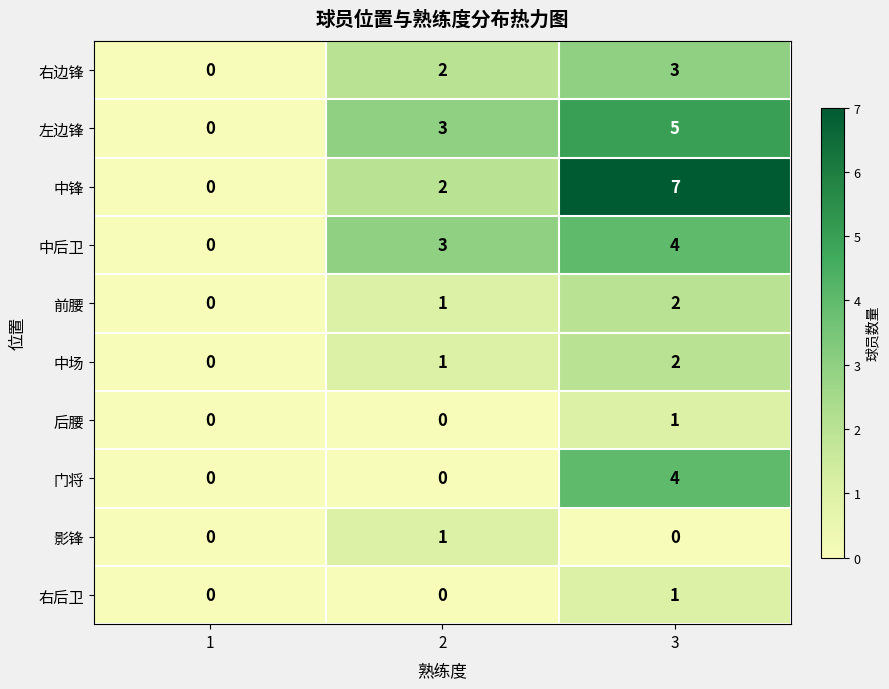

Reading left to right, list all the values displayed in this chart.

右边锋: 1=0	2=2	3=3
左边锋: 1=0	2=3	3=5
中锋: 1=0	2=2	3=7
中后卫: 1=0	2=3	3=4
前腰: 1=0	2=1	3=2
中场: 1=0	2=1	3=2
后腰: 1=0	2=0	3=1
门将: 1=0	2=0	3=4
影锋: 1=0	2=1	3=0
右后卫: 1=0	2=0	3=1